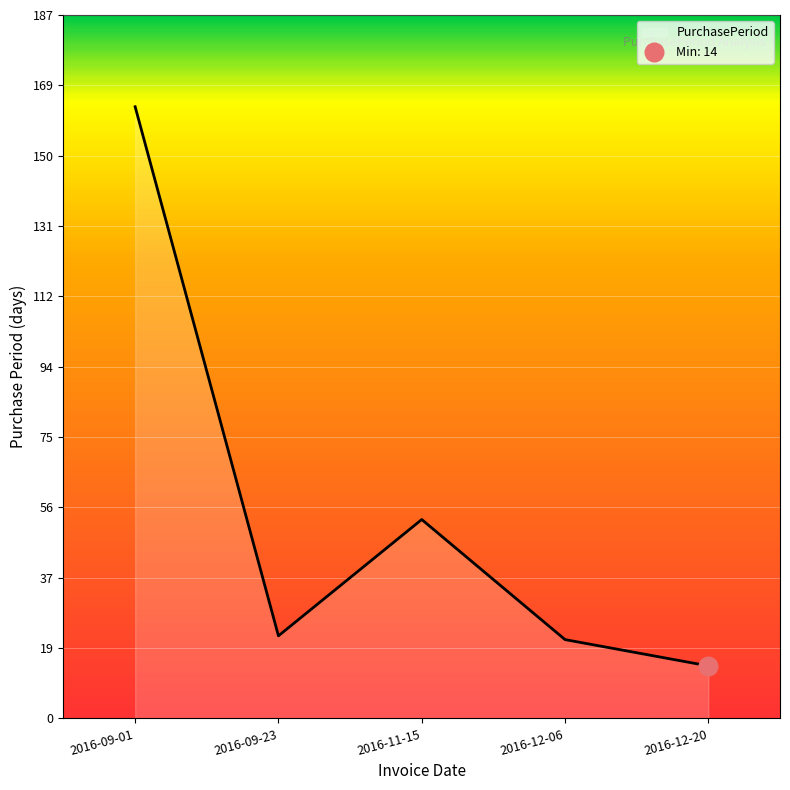

Which has a higher value, 2016-12-20 or 2016-09-01?

2016-09-01